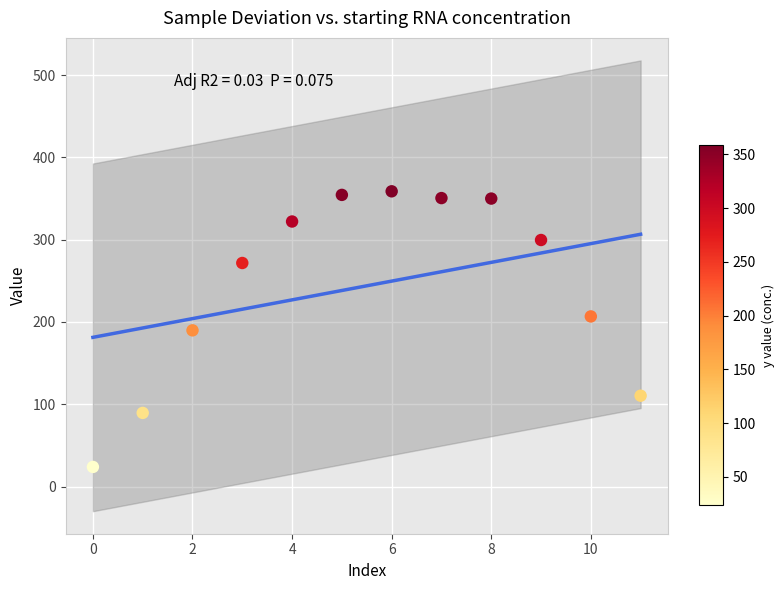

What is the range of Y values (max minus min)?

334.9